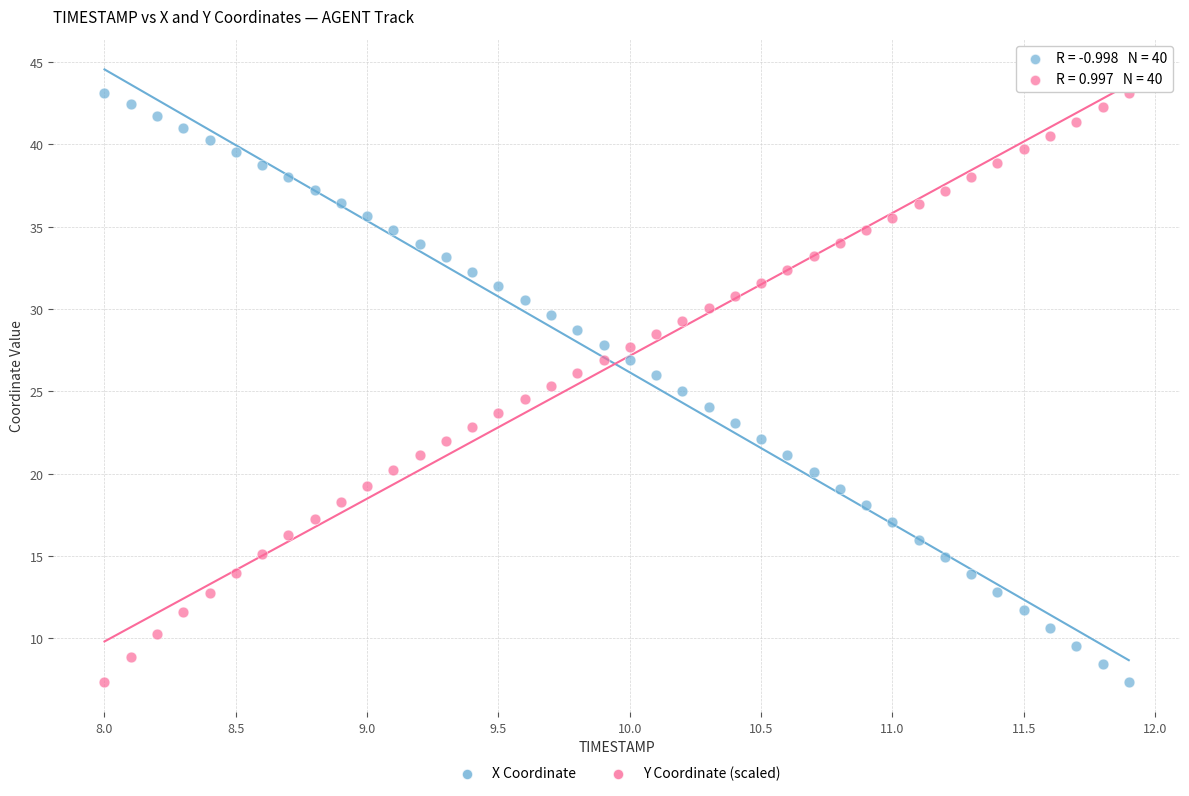

What is the X range (max minus min) for the scatter plot?

3.9